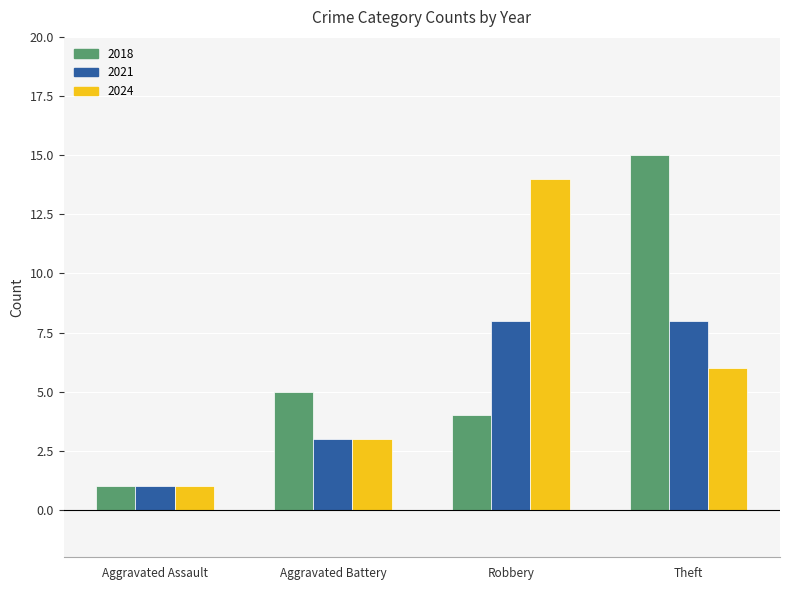

What value does the 2018 series have at Robbery, to the nearest 5?

5